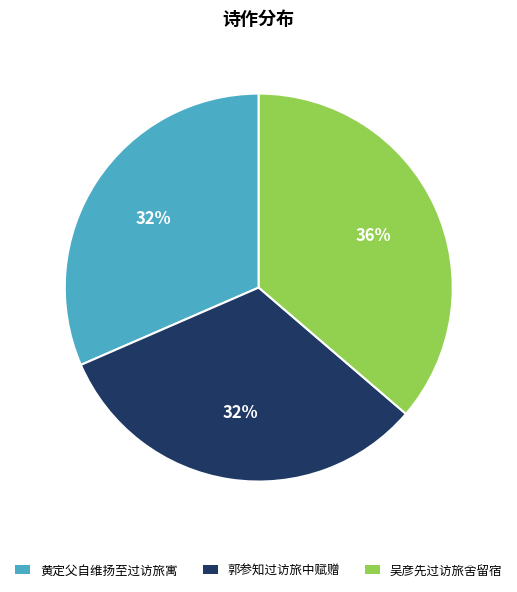

To the nearest percent, what percentage of the pie is 吴彦先过访旅舍留宿?

36%